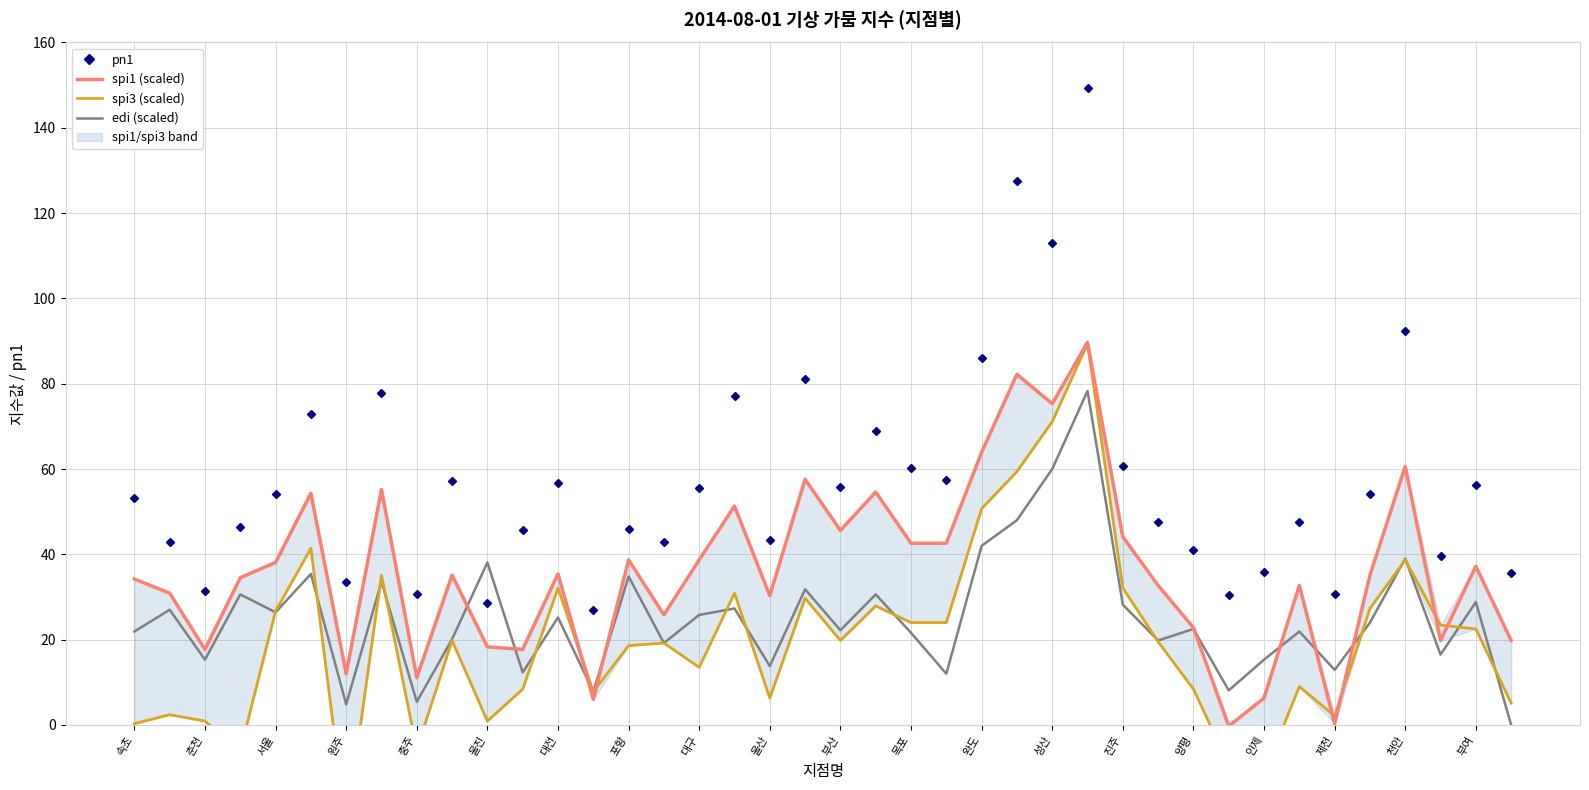

What is the total value across all series at 33?

111.1